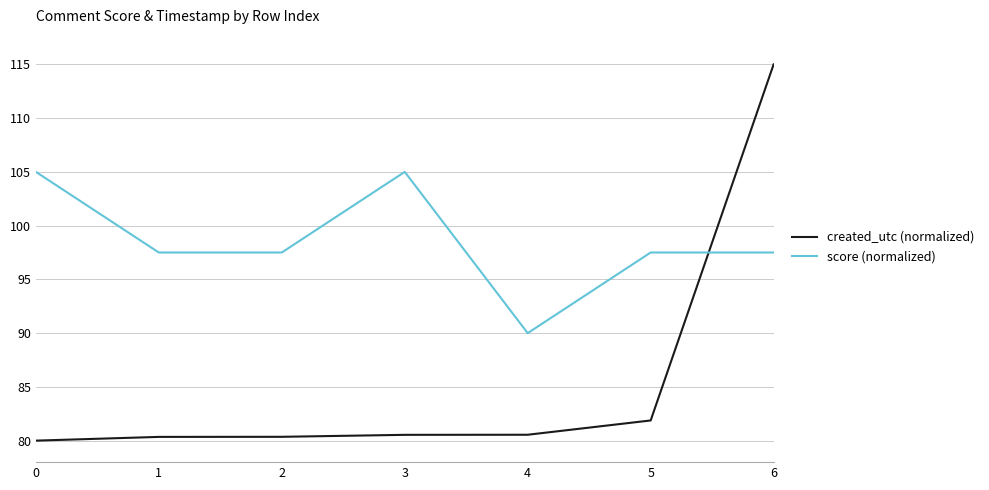

At which category does the chart reach its peak across all series?

6